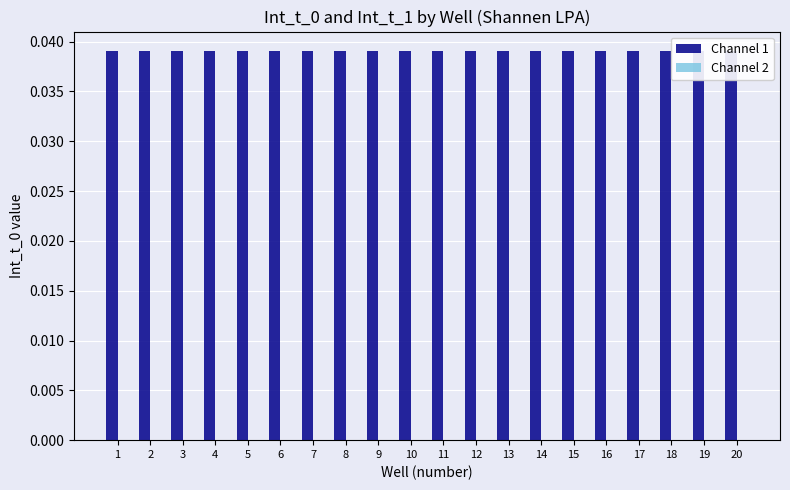

Rank the series by their maximum value, from lowest to highest.

Channel 2, Channel 1